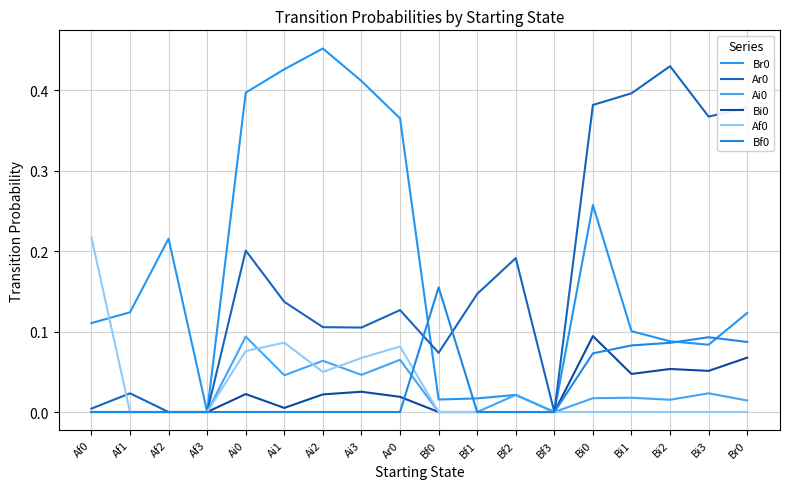

The value of Bf0 at Ai0 is 0.1. True or false?

False